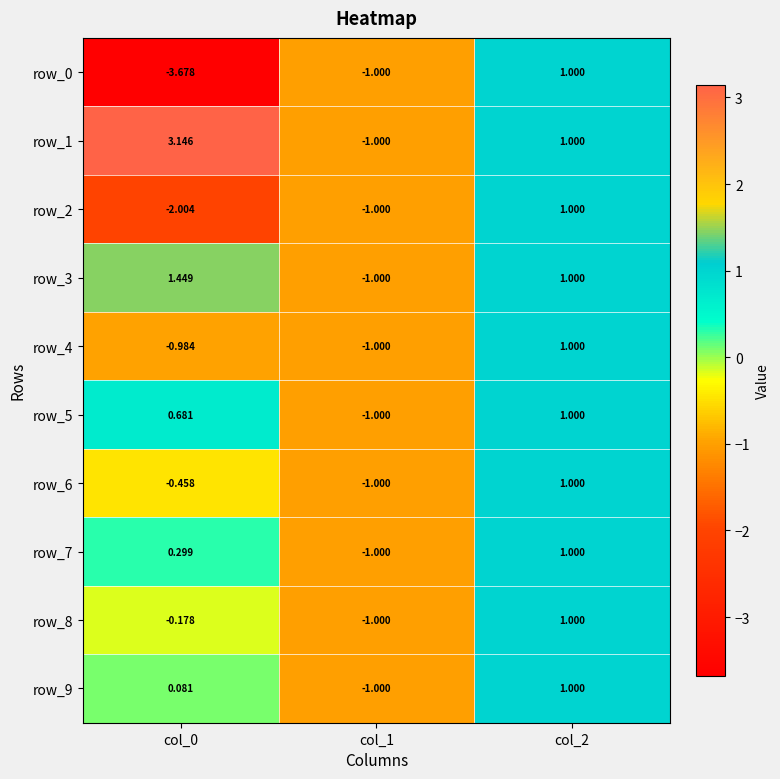

The value of row_6 at col_1 is -1.7. True or false?

False